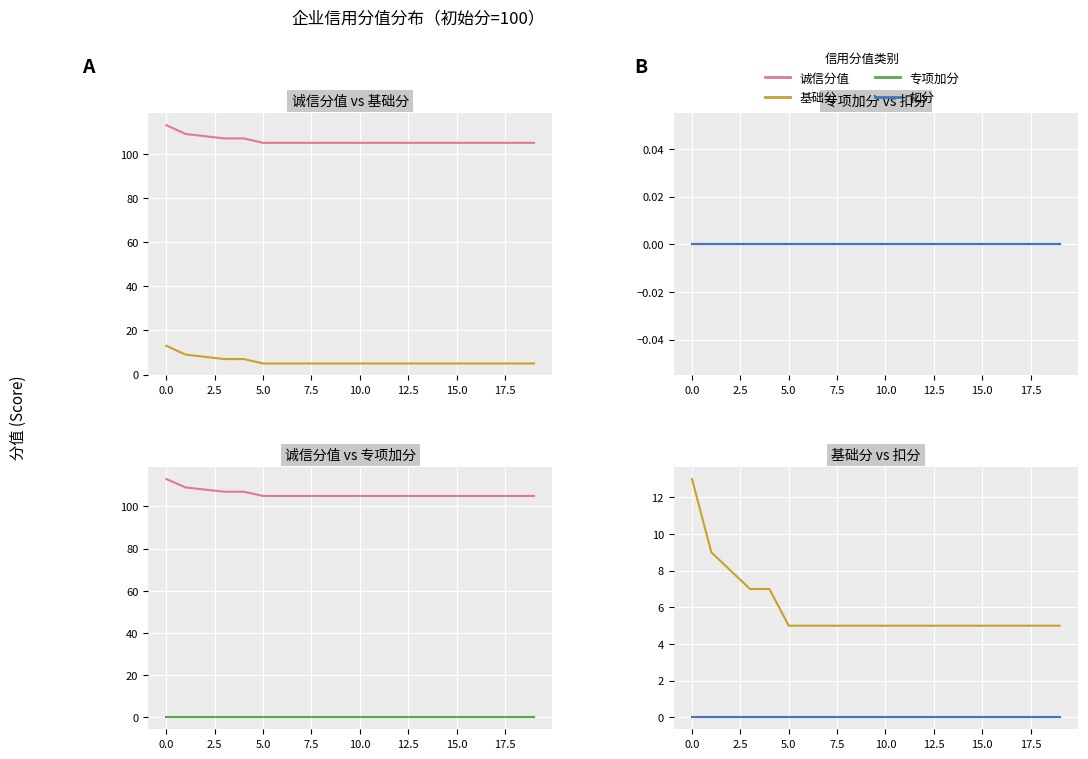

What is the difference between the highest and lowest values at 13?

105